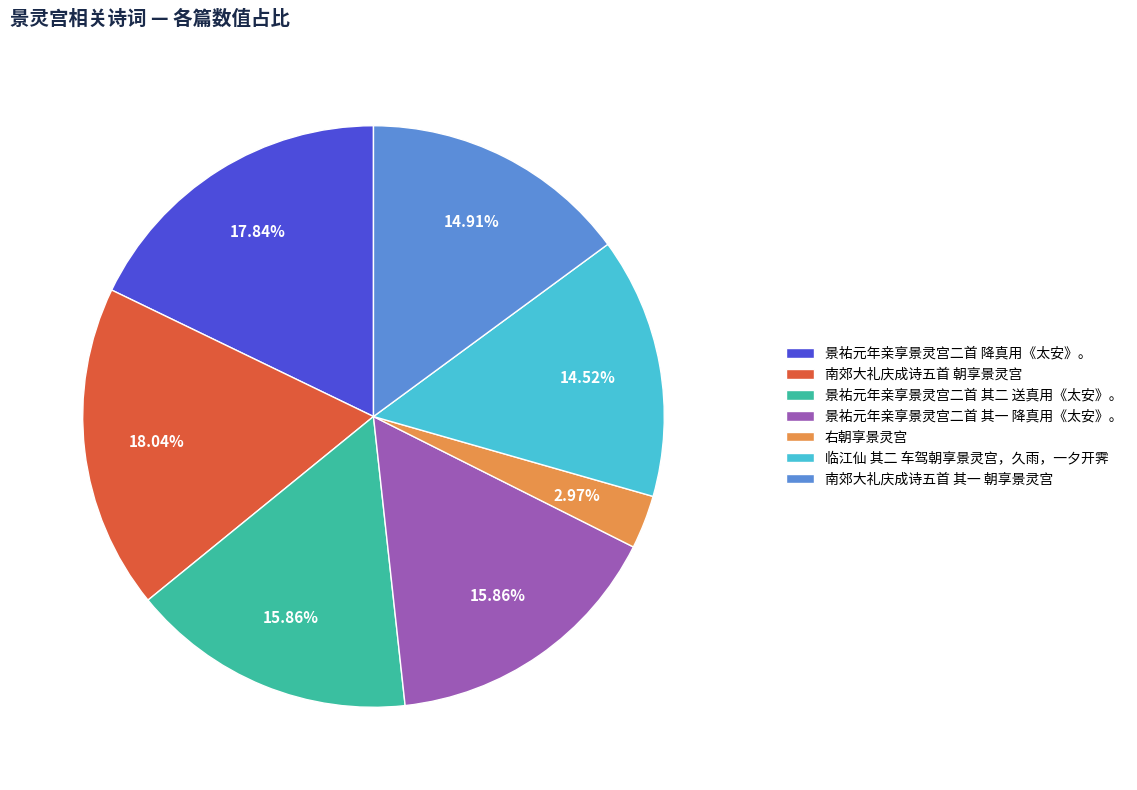

How many slices are in this pie chart?

7